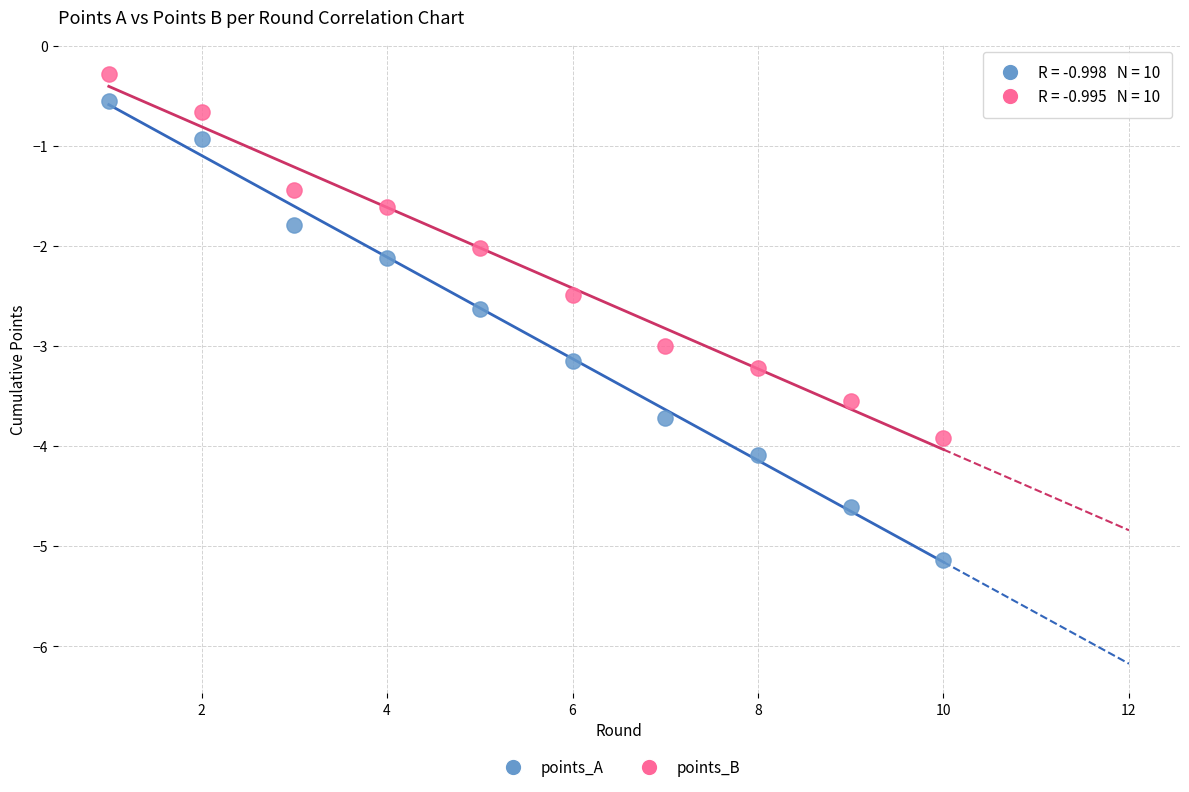

Which series reaches the minimum Y coordinate?

points_A